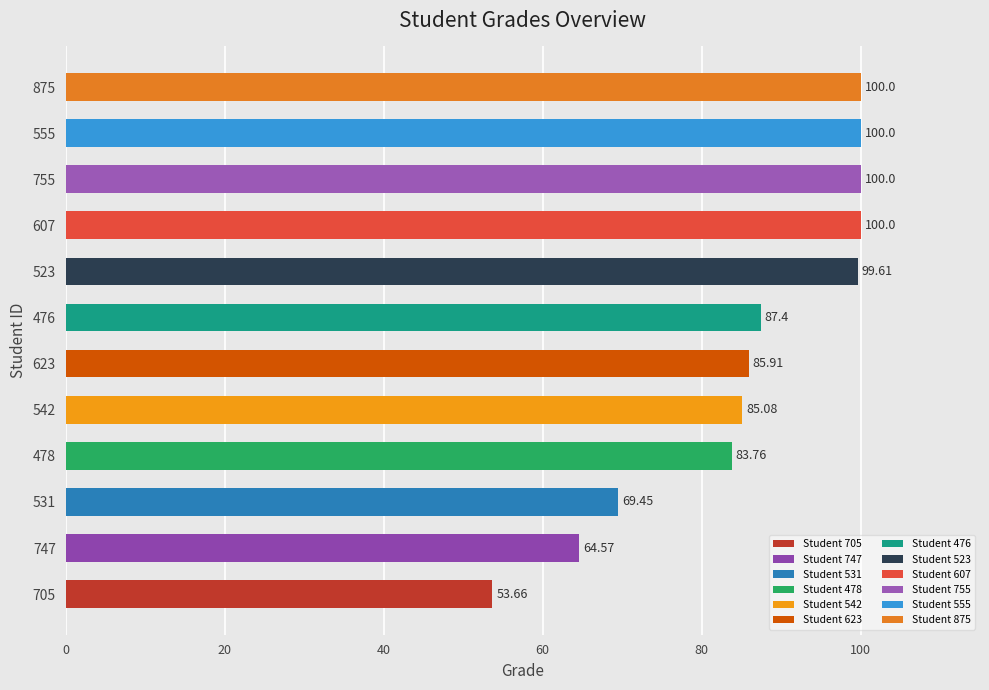

Which has a higher value, 607 or 523?

607